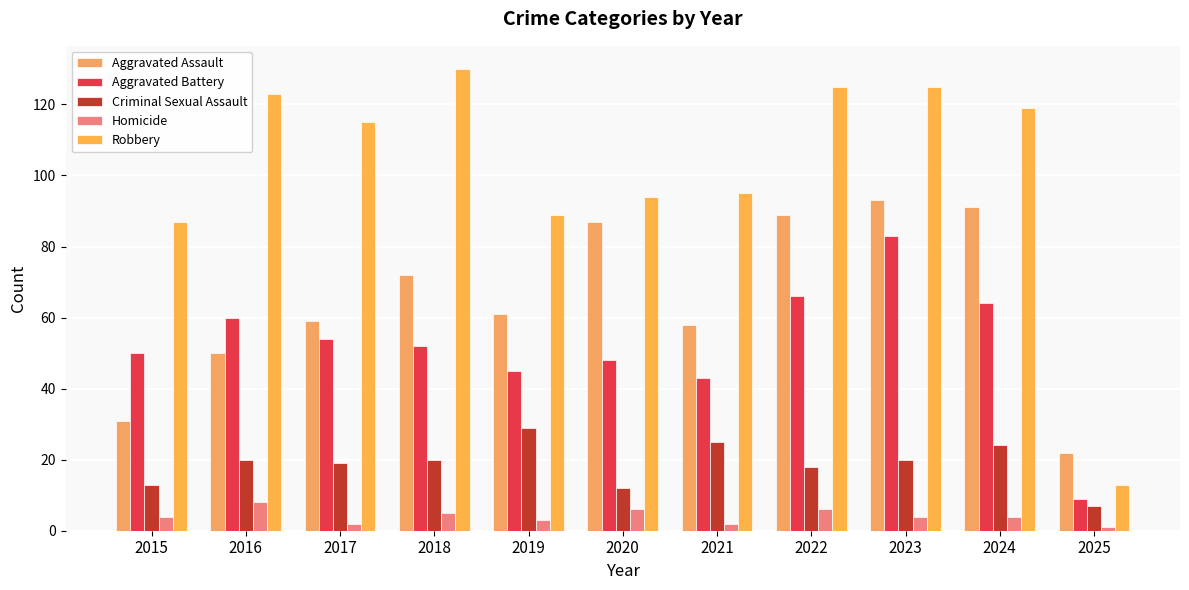

Rank the categories by Homicide value from lowest to highest.

2025, 2017, 2021, 2019, 2015, 2023, 2024, 2018, 2020, 2022, 2016